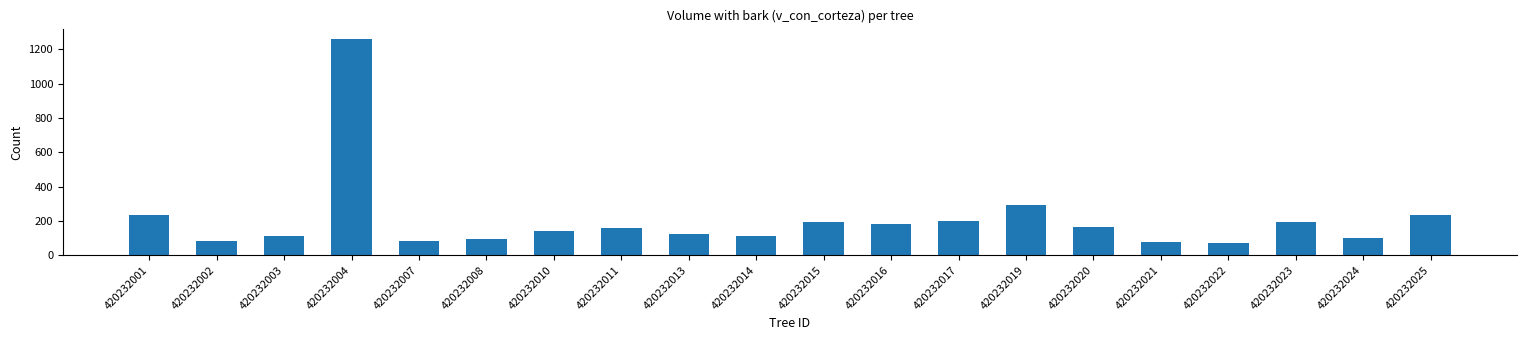

What is the change in value from 420232001 to 420232004?

+1026.5